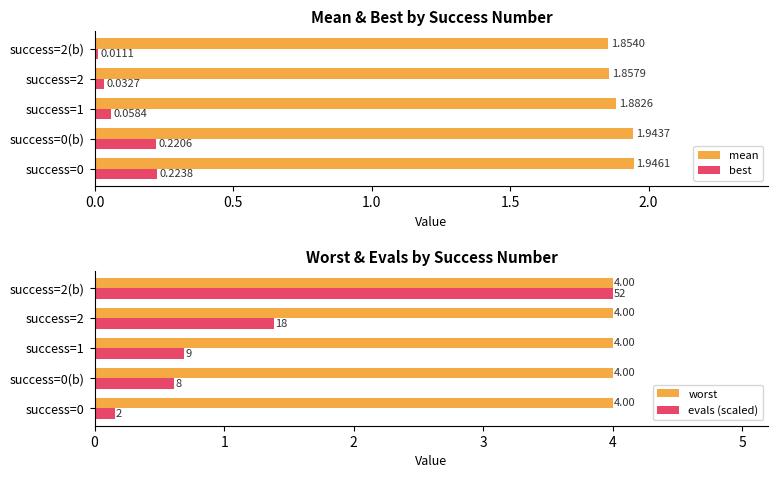

List the labels in order of evals (scaled) value, largest first.

success=2(b), success=2, success=1, success=0(b), success=0